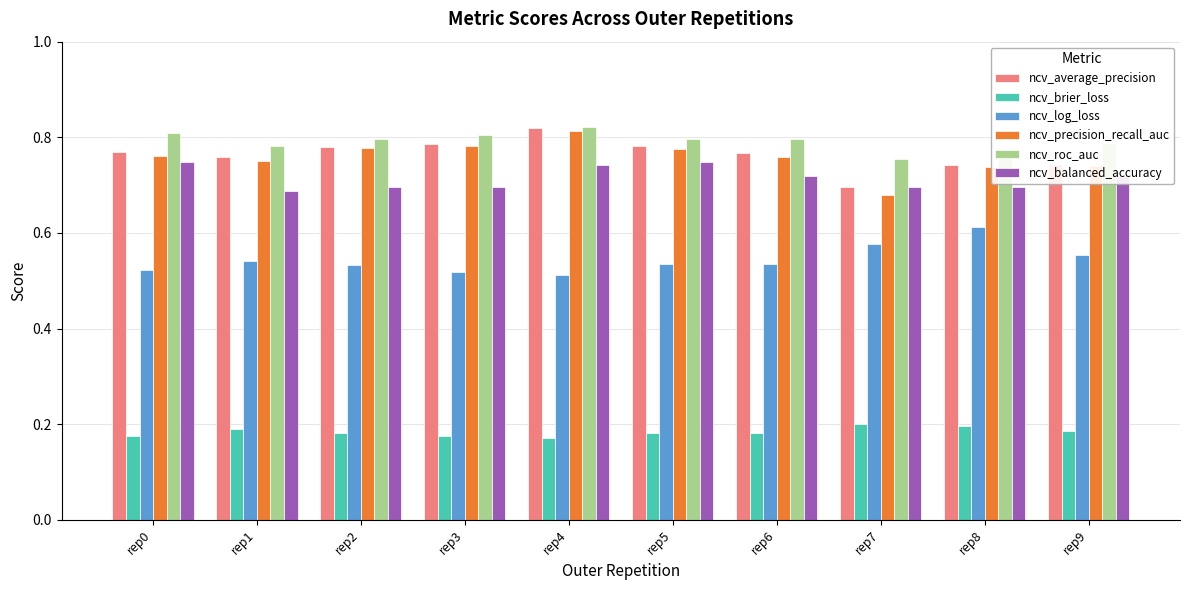

At which category is the sum across all series the highest?

rep4